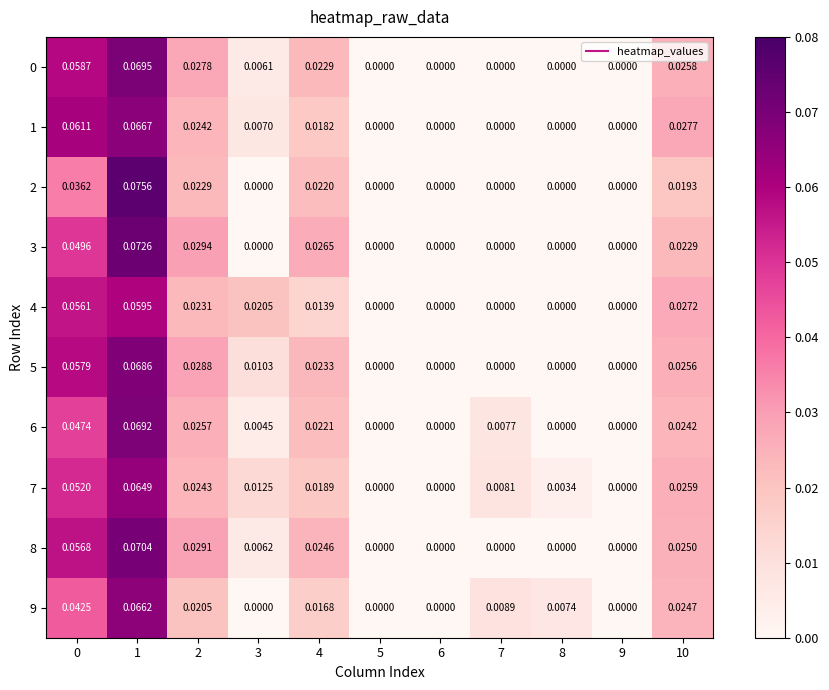

Which series has the largest range (max minus min)?

2